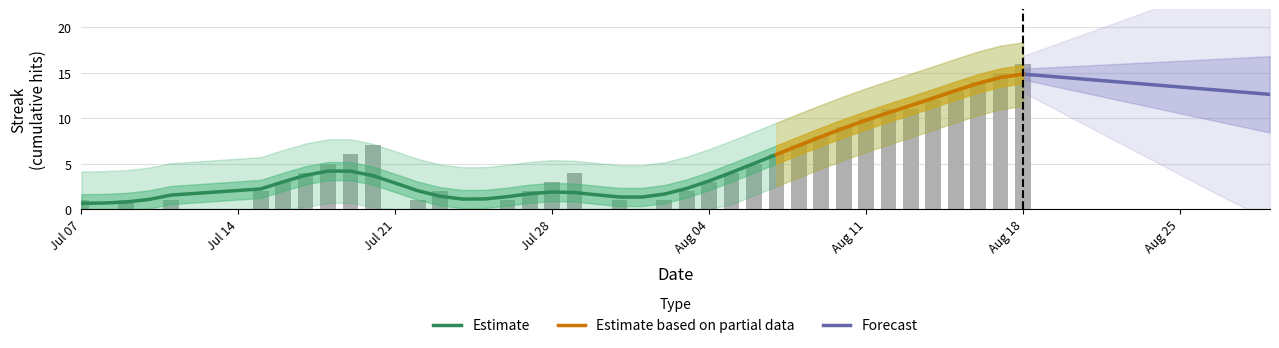

Count the number of categories in the chart.

40